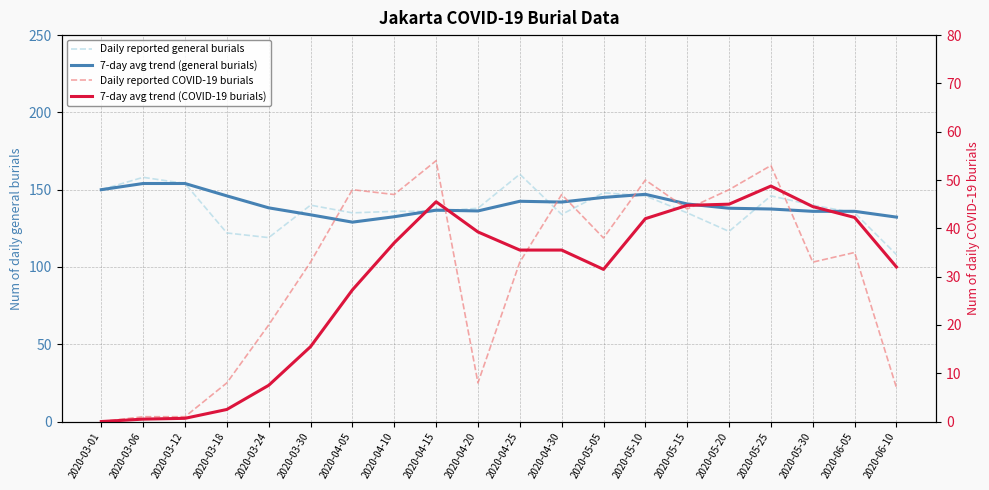

Reading left to right, extract all data points from this chart.

Daily reported general burials: 2020-03-01=150.0	2020-03-06=158.0	2020-03-12=154.0	2020-03-18=122.0	2020-03-24=119.0	2020-03-30=140.0	2020-04-05=135.0	2020-04-10=136.0	2020-04-15=136.0	2020-04-20=138.0	2020-04-25=160.0	2020-04-30=134.0	2020-05-05=148.0	2020-05-10=146.0	2020-05-15=135.0	2020-05-20=123.0	2020-05-25=146.0	2020-05-30=140.0	2020-06-05=135.0	2020-06-10=108.0
7-day avg trend (general burials): 2020-03-01=150.0	2020-03-06=154.0	2020-03-12=154.0	2020-03-18=146.0	2020-03-24=138.2	2020-03-30=133.8	2020-04-05=129.0	2020-04-10=132.5	2020-04-15=136.8	2020-04-20=136.2	2020-04-25=142.5	2020-04-30=142.0	2020-05-05=145.0	2020-05-10=147.0	2020-05-15=140.8	2020-05-20=138.0	2020-05-25=137.5	2020-05-30=136.0	2020-06-05=136.0	2020-06-10=132.2
Daily reported COVID-19 burials: 2020-03-01=0.0	2020-03-06=1.0	2020-03-12=1.0	2020-03-18=8.0	2020-03-24=20.0	2020-03-30=33.0	2020-04-05=48.0	2020-04-10=47.0	2020-04-15=54.0	2020-04-20=8.0	2020-04-25=33.0	2020-04-30=47.0	2020-05-05=38.0	2020-05-10=50.0	2020-05-15=44.0	2020-05-20=48.0	2020-05-25=53.0	2020-05-30=33.0	2020-06-05=35.0	2020-06-10=7.0
7-day avg trend (COVID-19 burials): 2020-03-01=0.0	2020-03-06=0.5	2020-03-12=0.7	2020-03-18=2.5	2020-03-24=7.5	2020-03-30=15.5	2020-04-05=27.2	2020-04-10=37.0	2020-04-15=45.5	2020-04-20=39.2	2020-04-25=35.5	2020-04-30=35.5	2020-05-05=31.5	2020-05-10=42.0	2020-05-15=44.8	2020-05-20=45.0	2020-05-25=48.8	2020-05-30=44.5	2020-06-05=42.2	2020-06-10=32.0